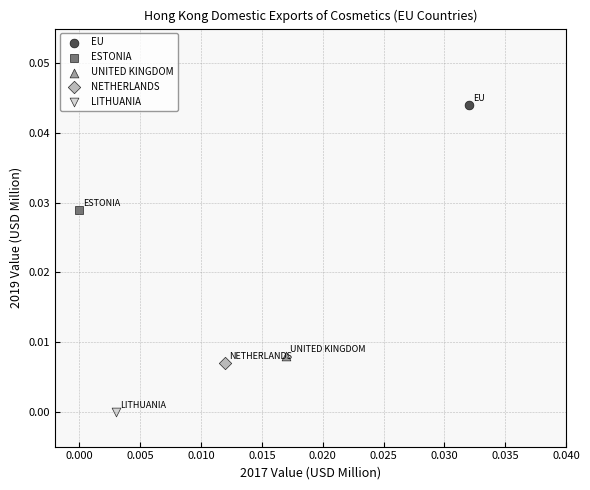

Which series reaches the minimum Y coordinate?

LITHUANIA